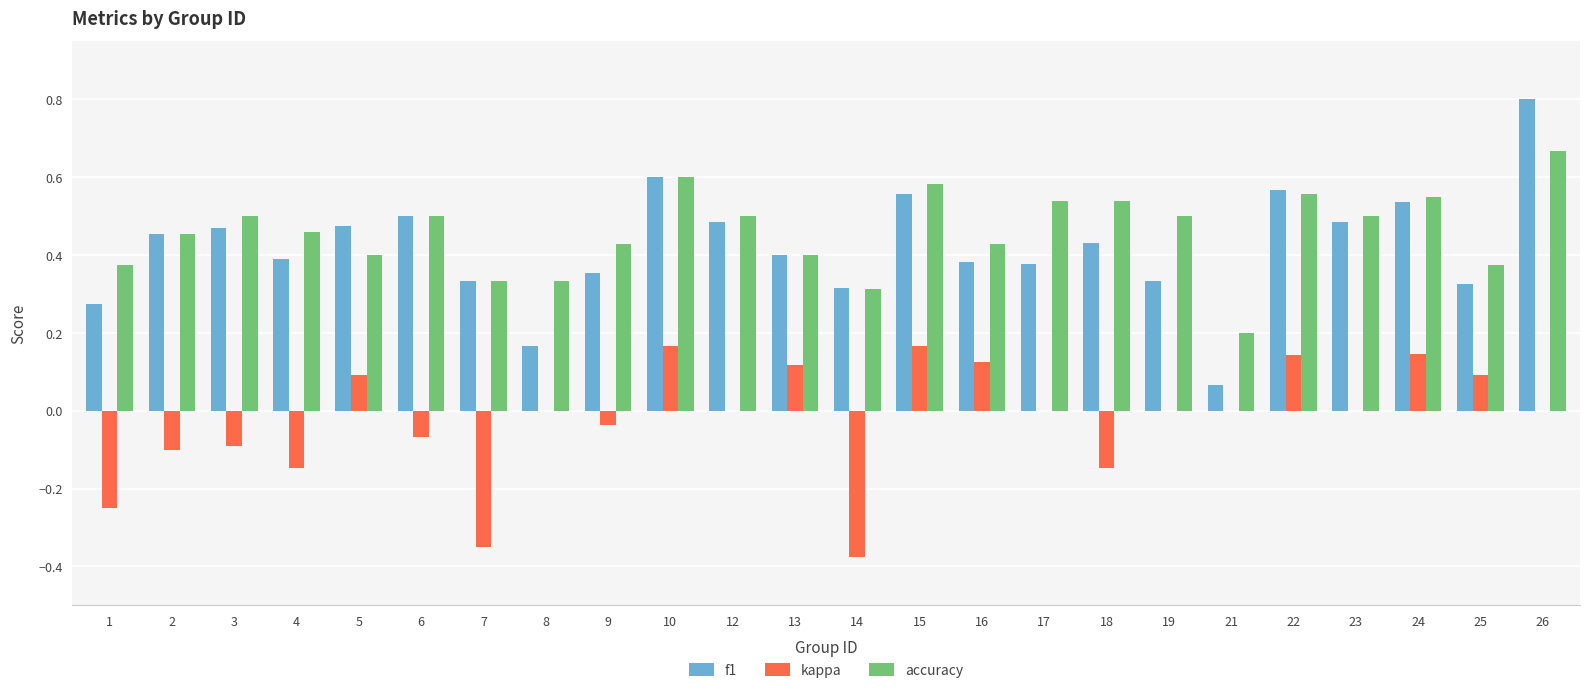

What is the sum of all f1 values?

10.1